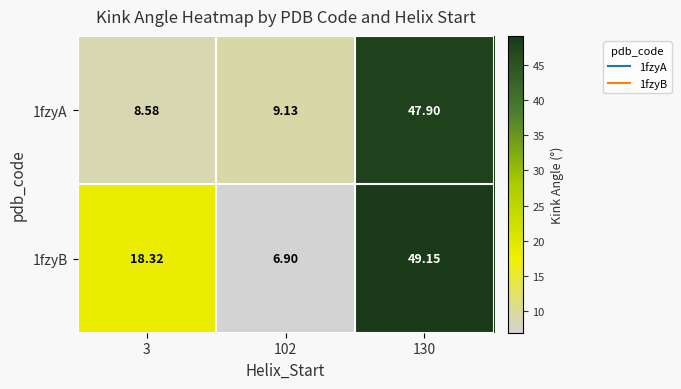

Is the value of 1fzyB at 3 greater than the value of 1fzyA at 130?

No